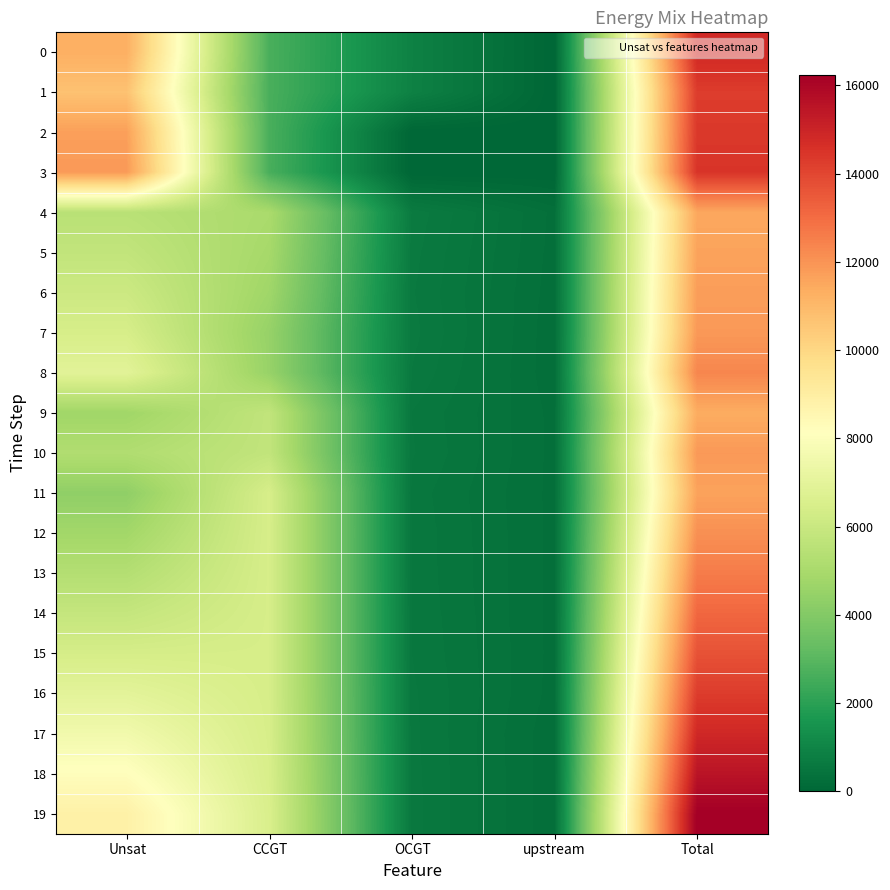

At how many categories does at least one series exceed 1964?

3